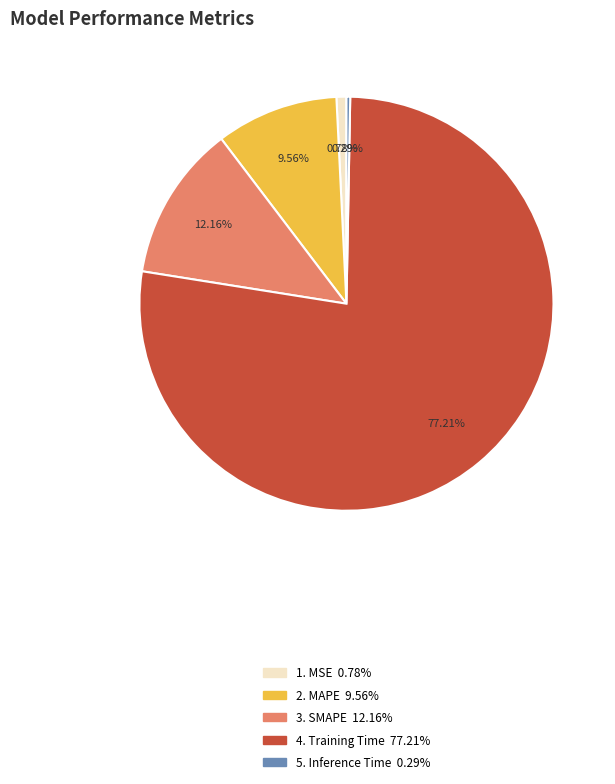

Does any single category account for the majority?

Yes